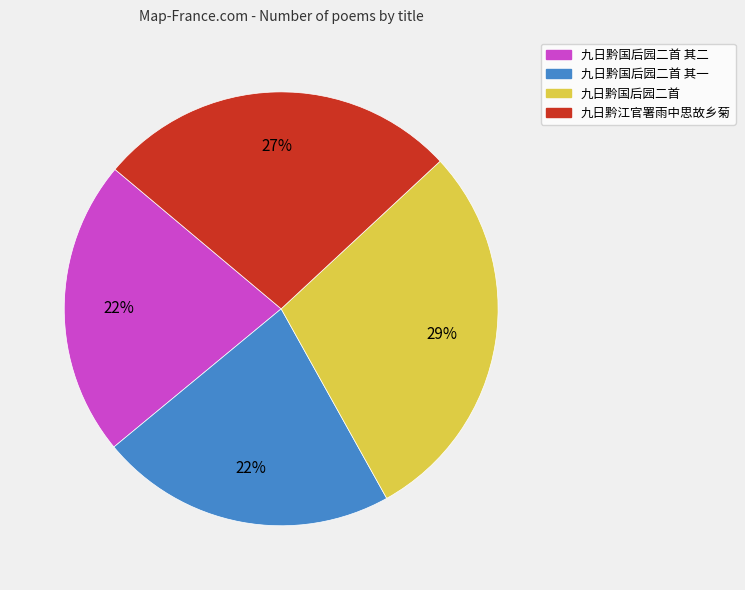

To the nearest percent, what is the difference between the largest and smallest slice percentages?

7%